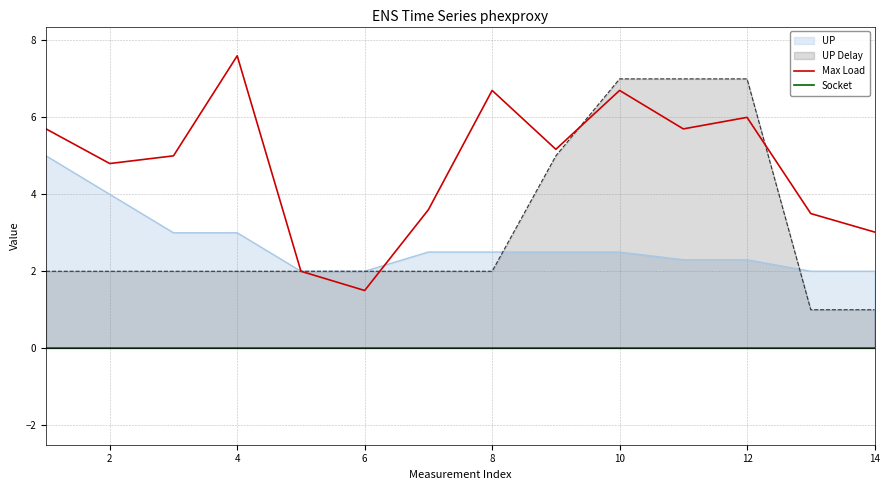

At which category does Max Load reach its first local valley?

2